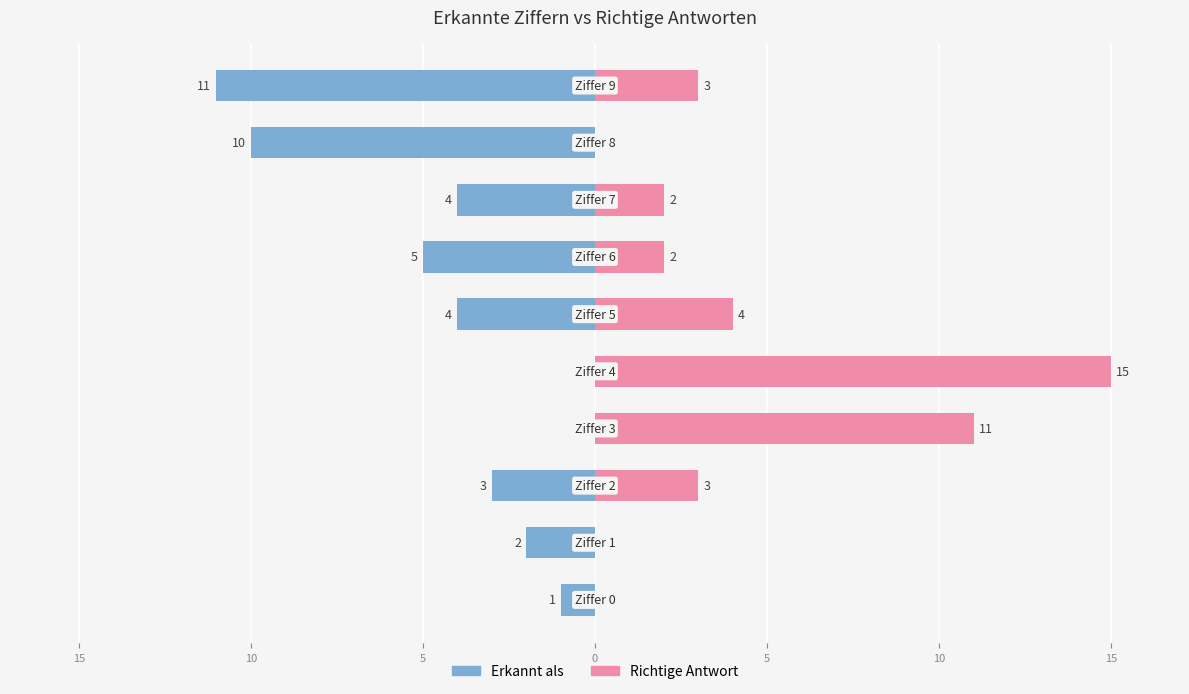

What is the value of the Erkannt als bar at the 9th from the left?

-1